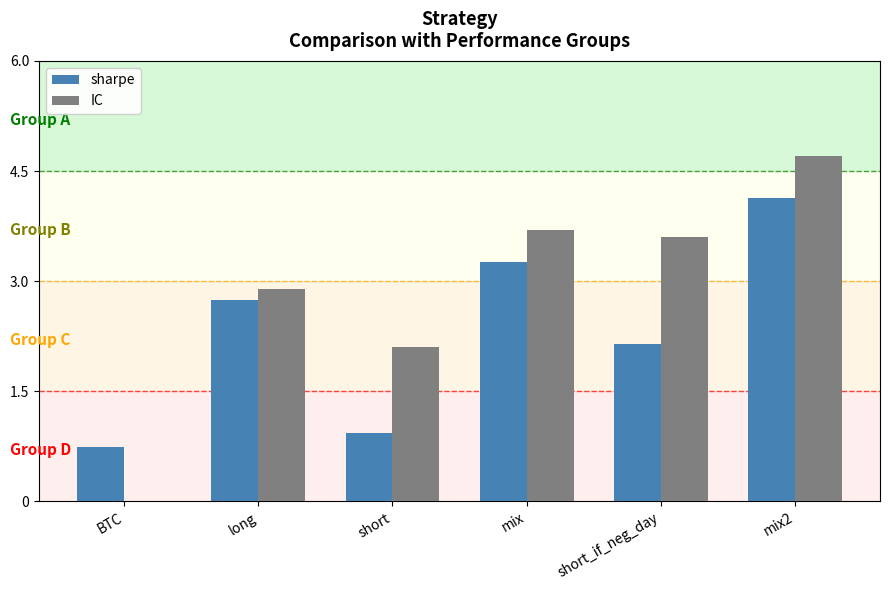

Which series has the largest total across all categories?

IC